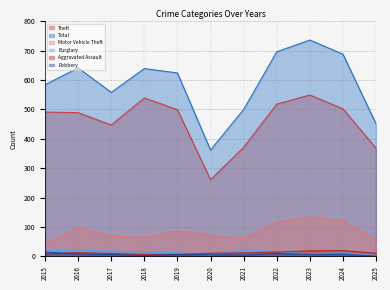

Rank the series at 2024 from highest to lowest value.

Total, Theft, Motor Vehicle Theft, Aggravated Assault, Burglary, Robbery